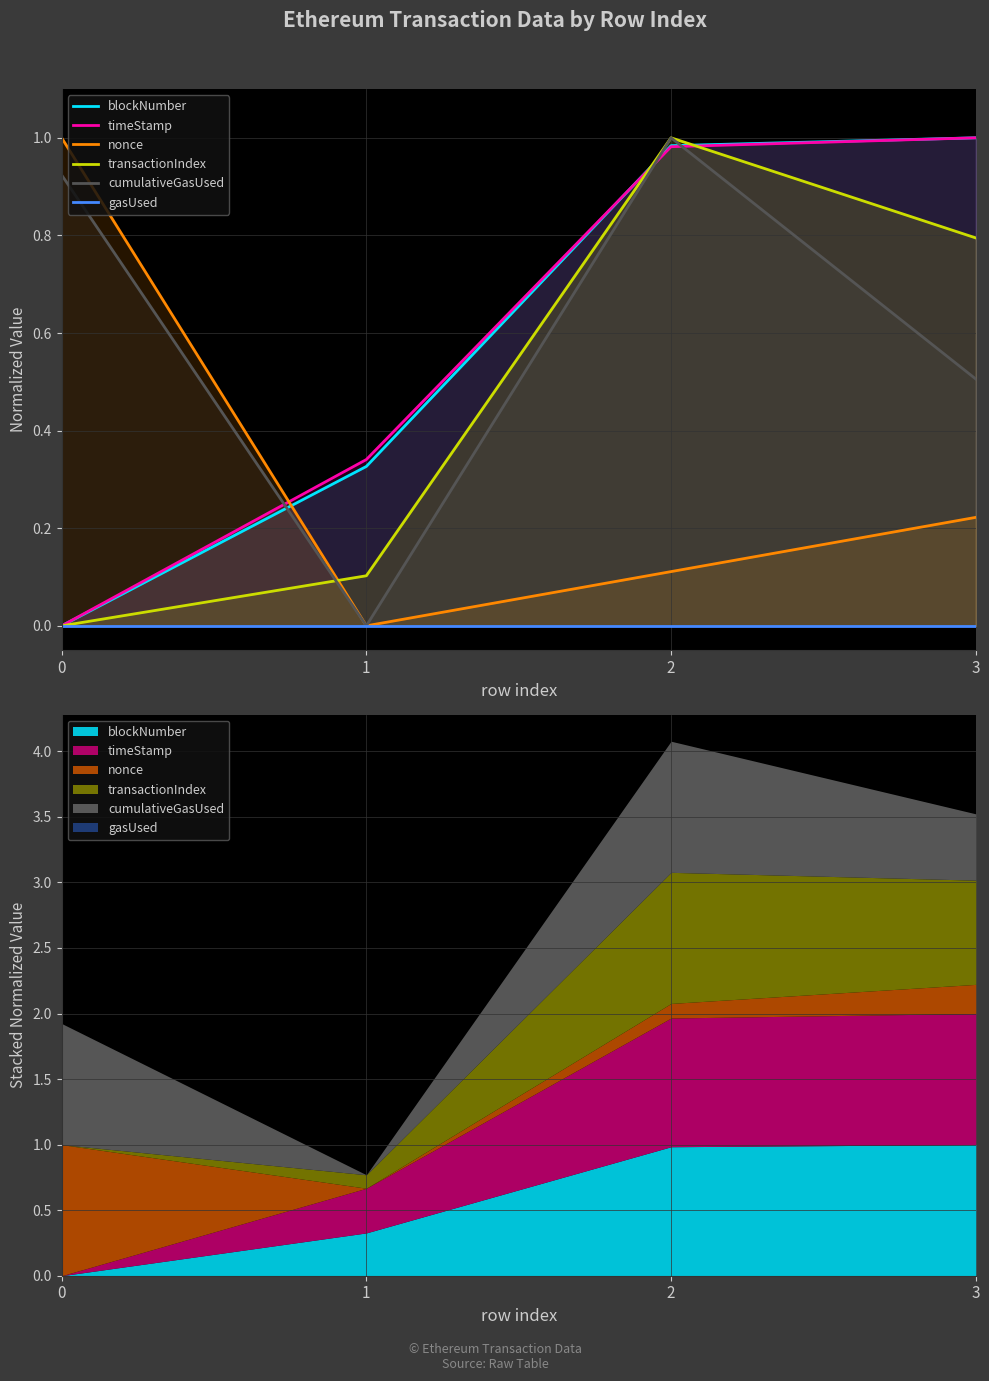

What are all the series names shown in the legend?

blockNumber, timeStamp, nonce, transactionIndex, cumulativeGasUsed, gasUsed